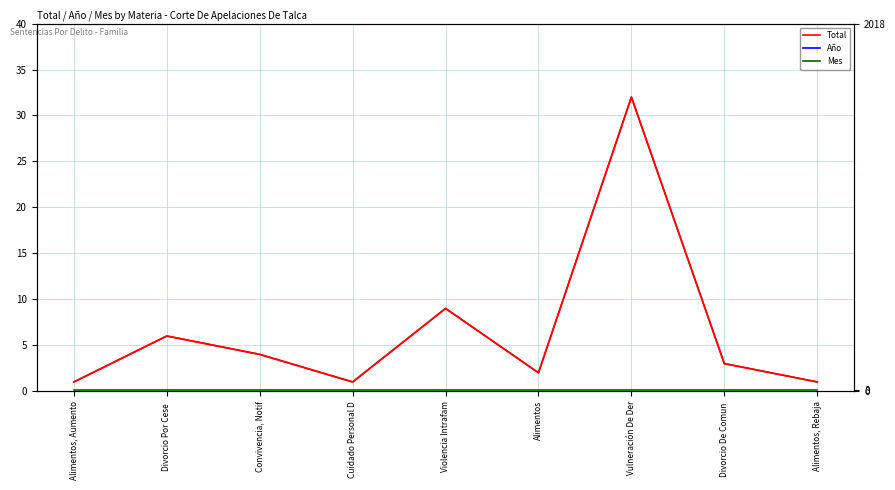

True or false: Mes and Total cross at least once.

True